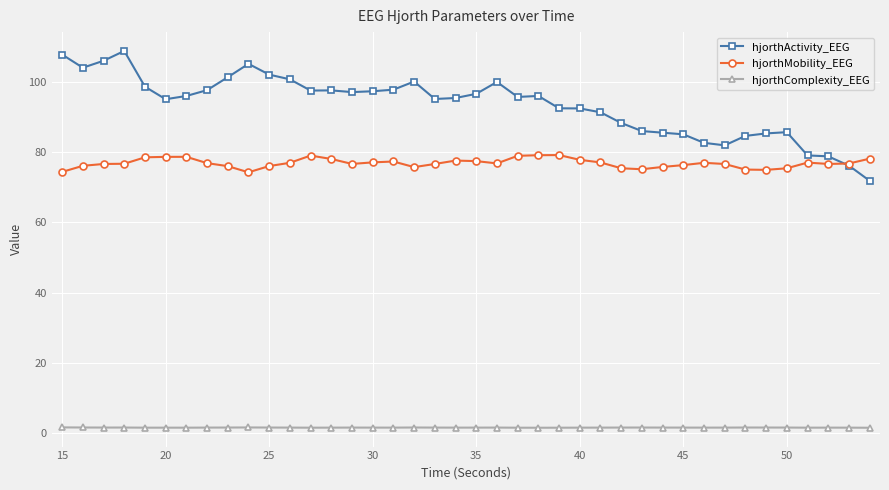

Which series has the widest spread of values?

hjorthActivity_EEG